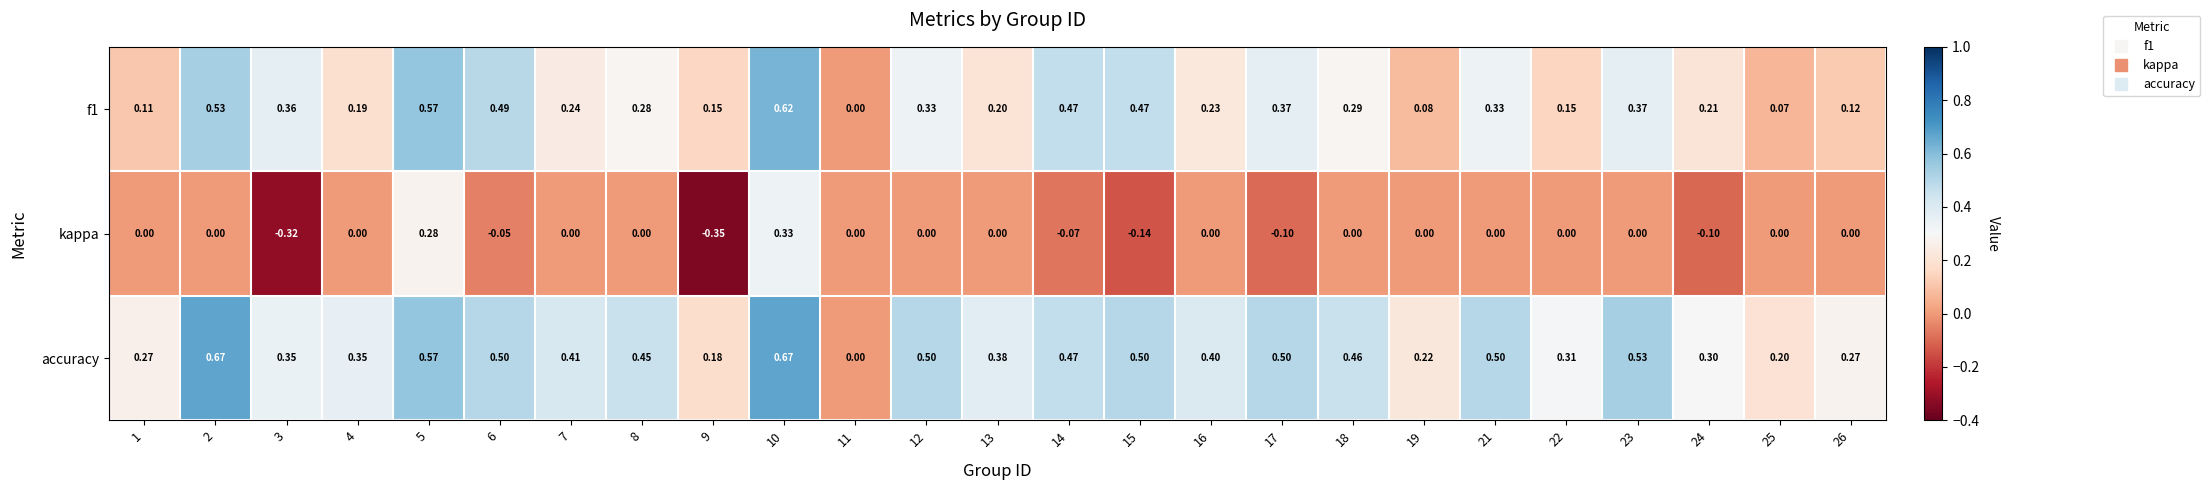

Which series has the largest range (max minus min)?

kappa